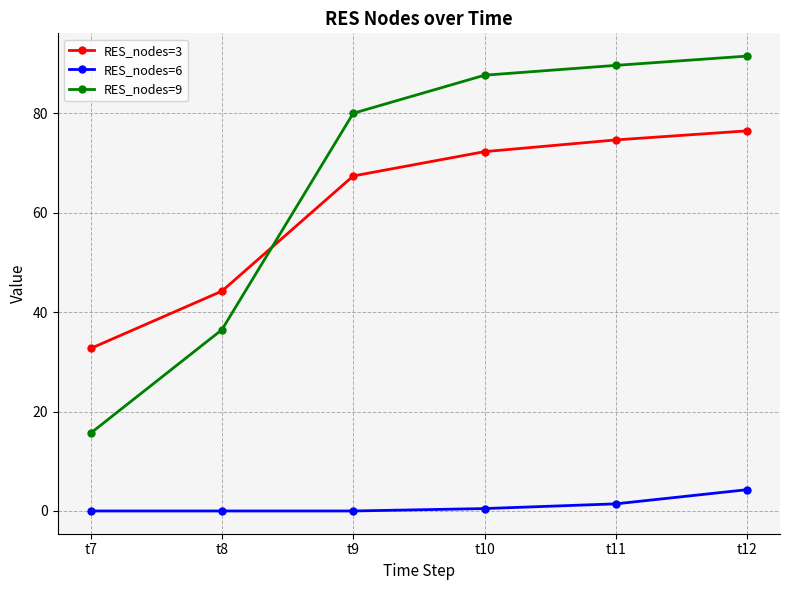

Where is RES_nodes=3 nearest to the value 54?

t8